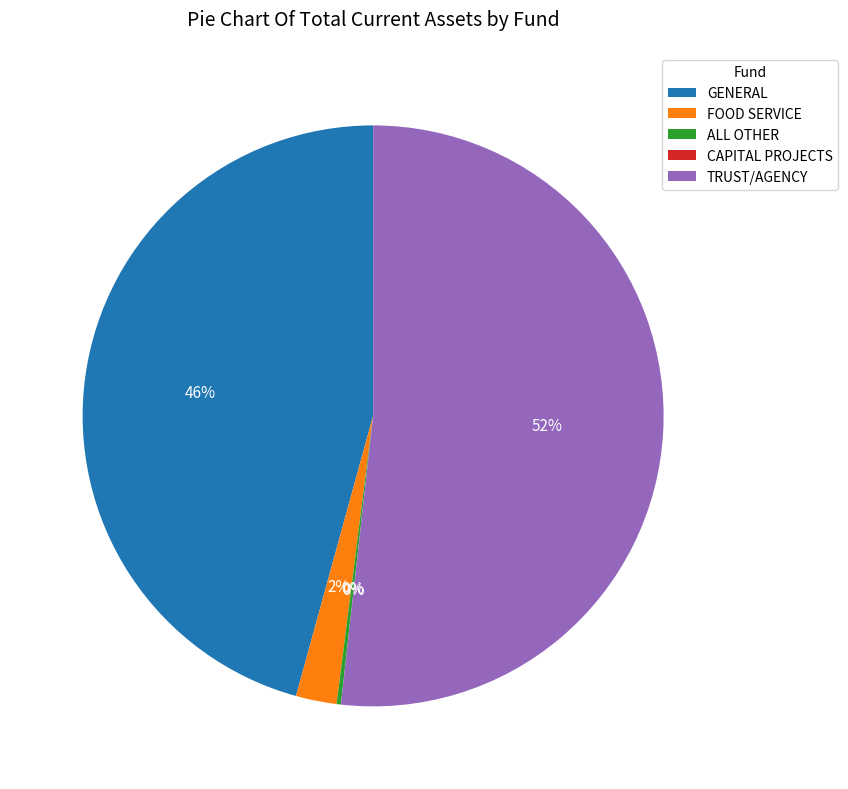

What is the majority slice?

TRUST/AGENCY